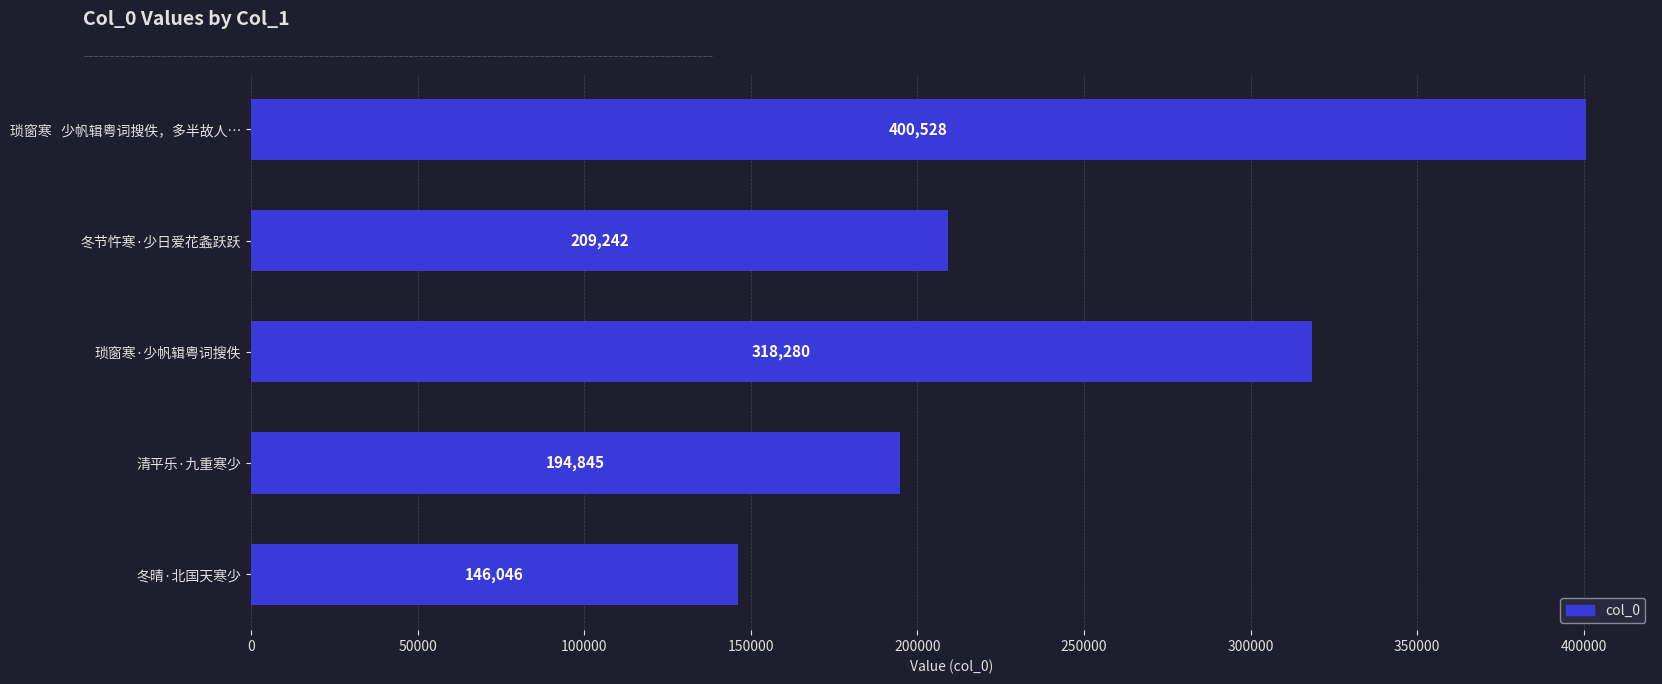

What is the maximum value shown in the chart?

400528